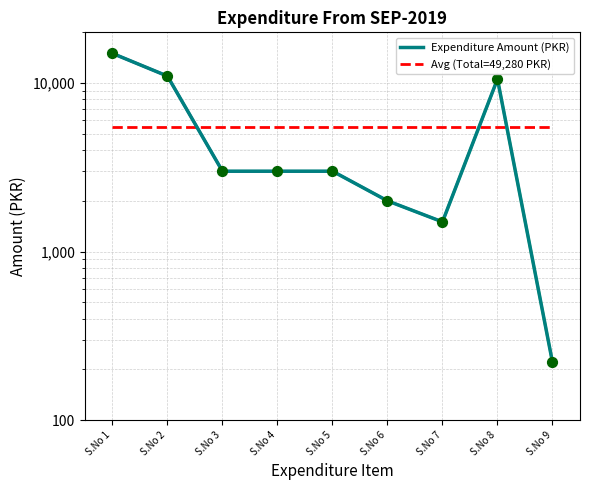

Which series contains the highest Y value?

Expenditure Amount (PKR)